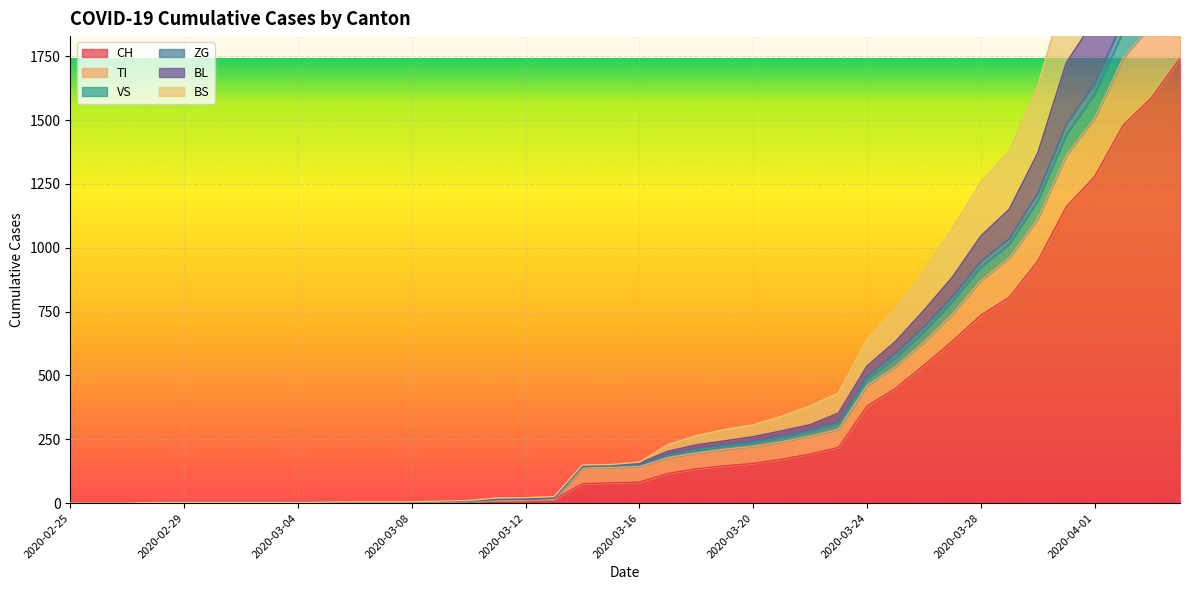

What is the average value of the VS series?

571